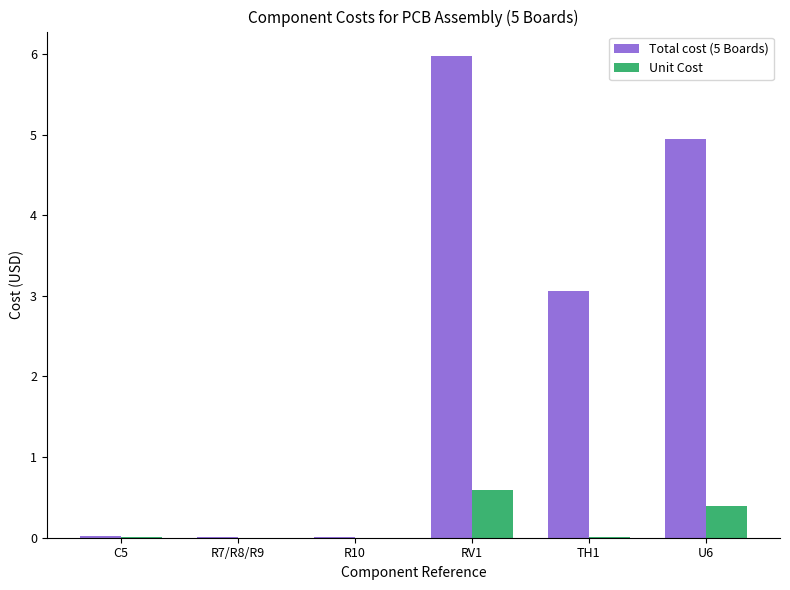

What is the greatest value displayed?

6.0